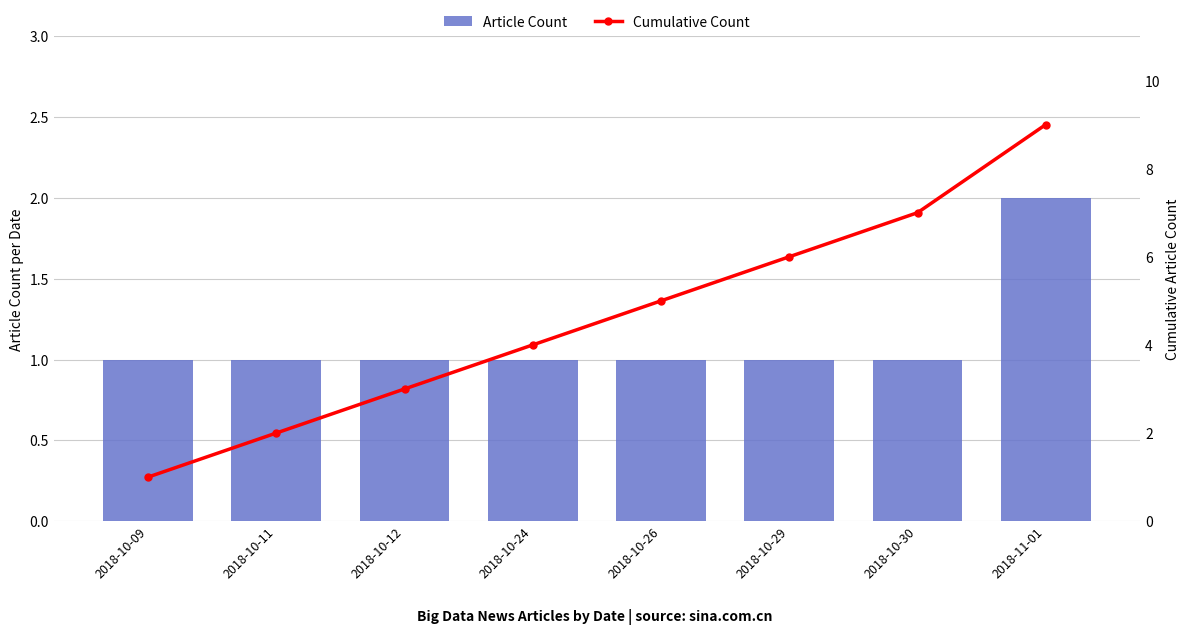

At which category is the sum across all series the highest?

2018-11-01